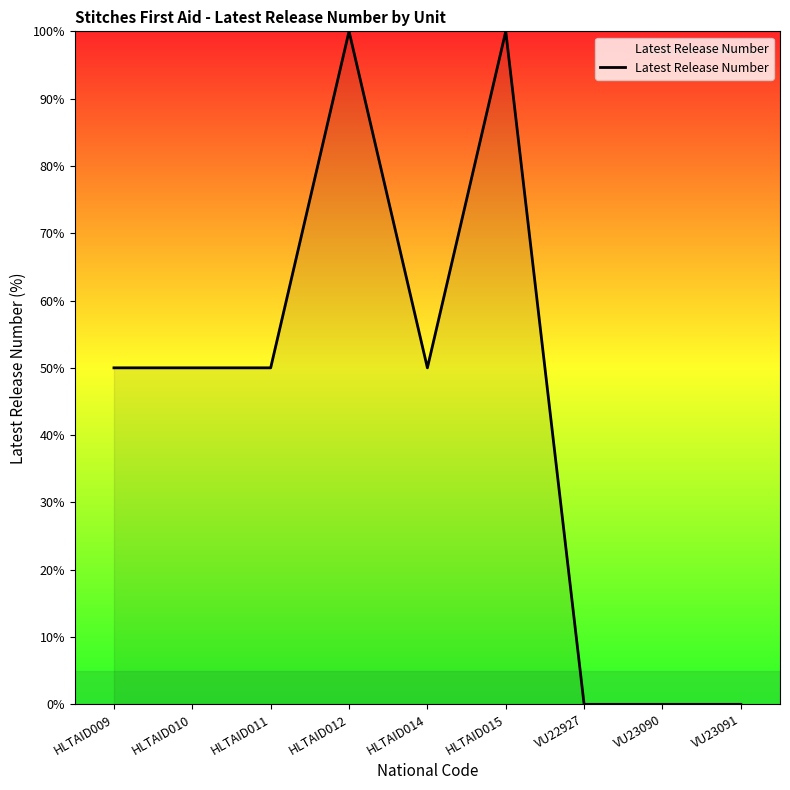

The chart shows a value of 49 at VU22927. True or false?

False